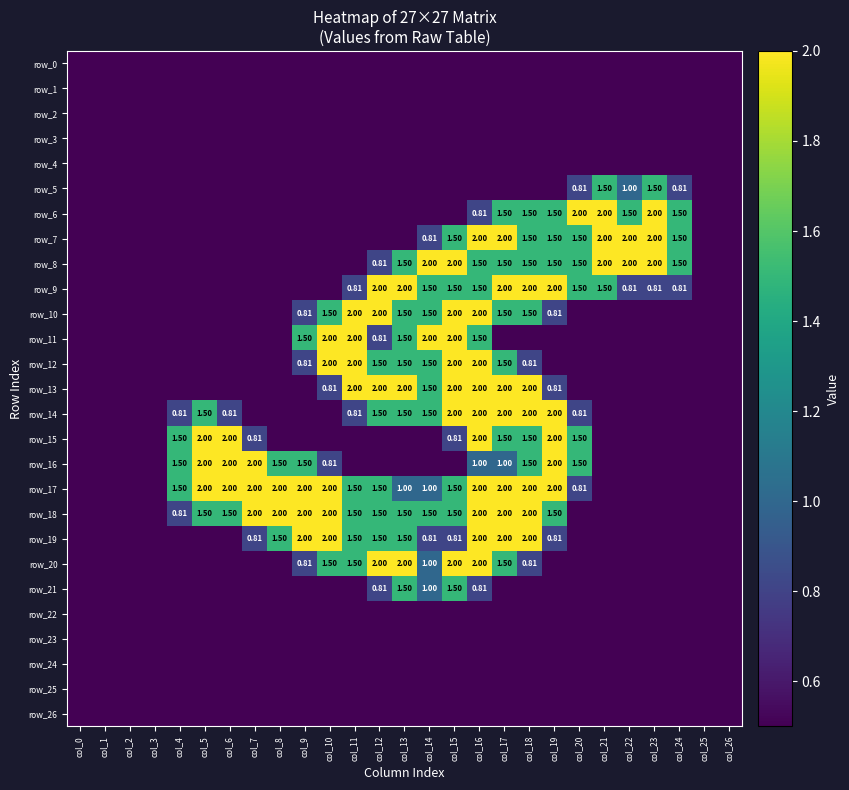

Between col_0 and col_17, which series saw the biggest shift?

row_7